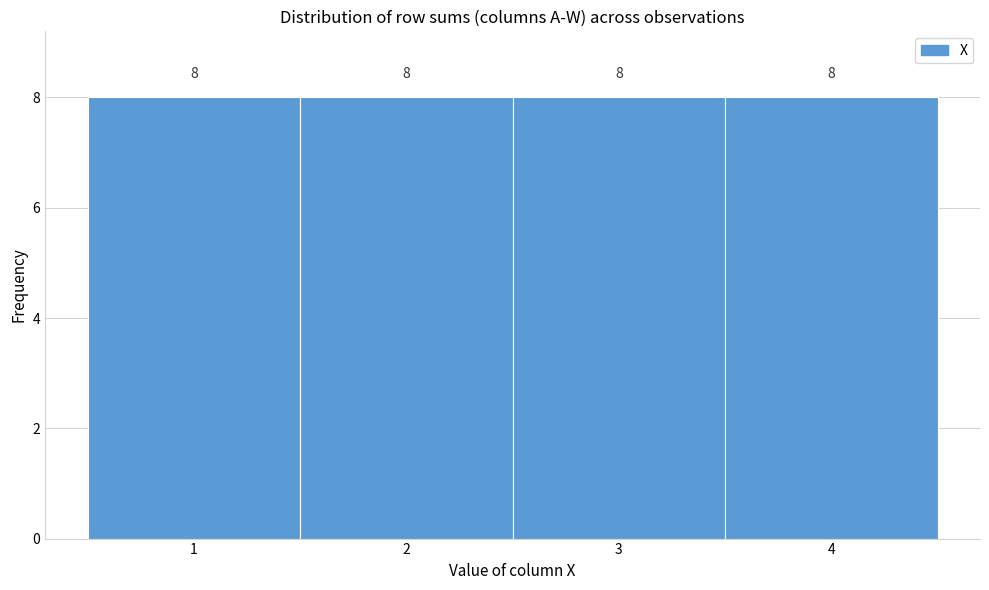

Reading left to right, transcribe this chart: for each bar, give the range it covers on the x-axis and its height.

0.5 to 1.5: 8
1.5 to 2.5: 8
2.5 to 3.5: 8
3.5 to 4.5: 8